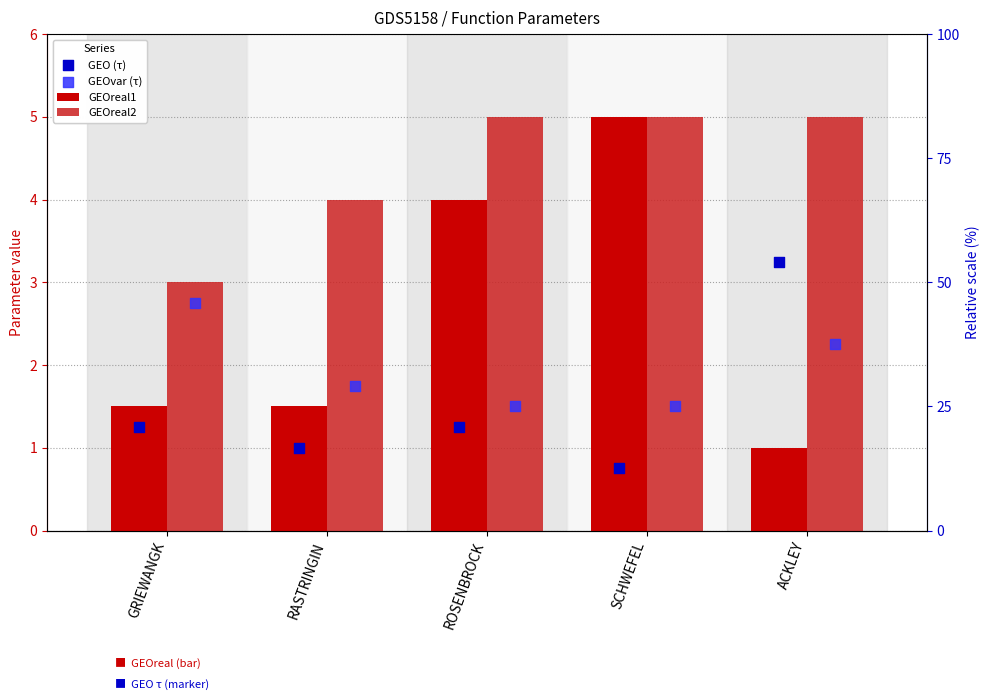

What are all the series names shown in the legend?

GEOreal1, GEOreal2, GEO (τ), GEOvar (τ)